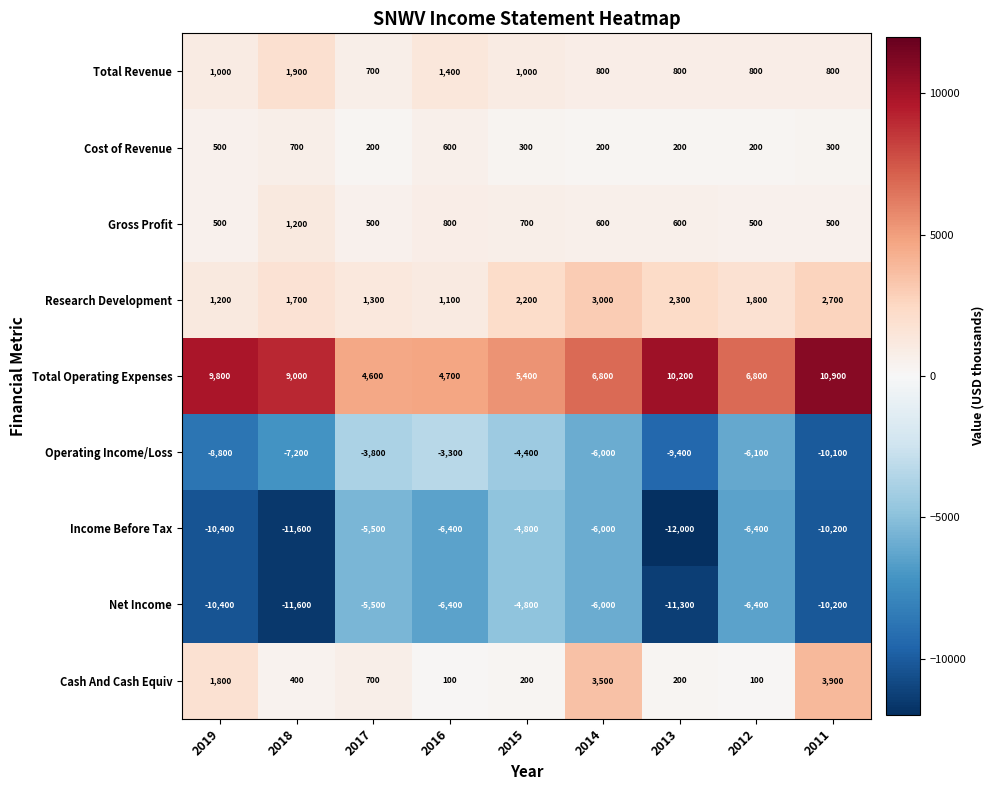

The Income Before Tax series shows -6400 at 2012. True or false?

True